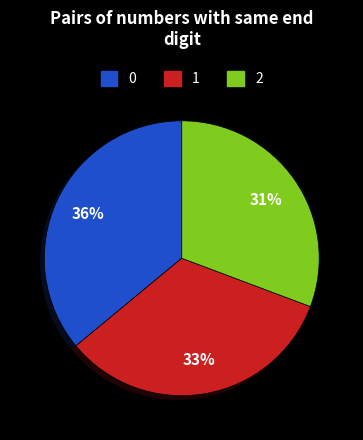

Does any single category account for the majority?

No